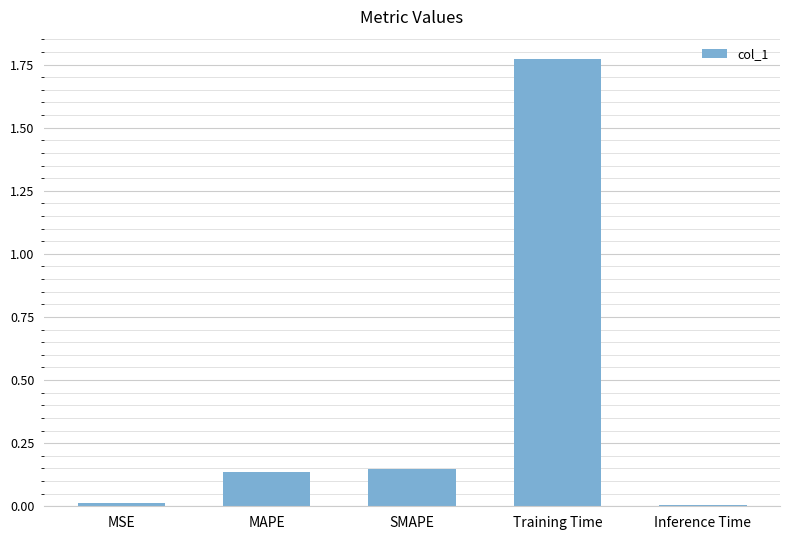

Is it true that the value at MSE is 0.0?

True